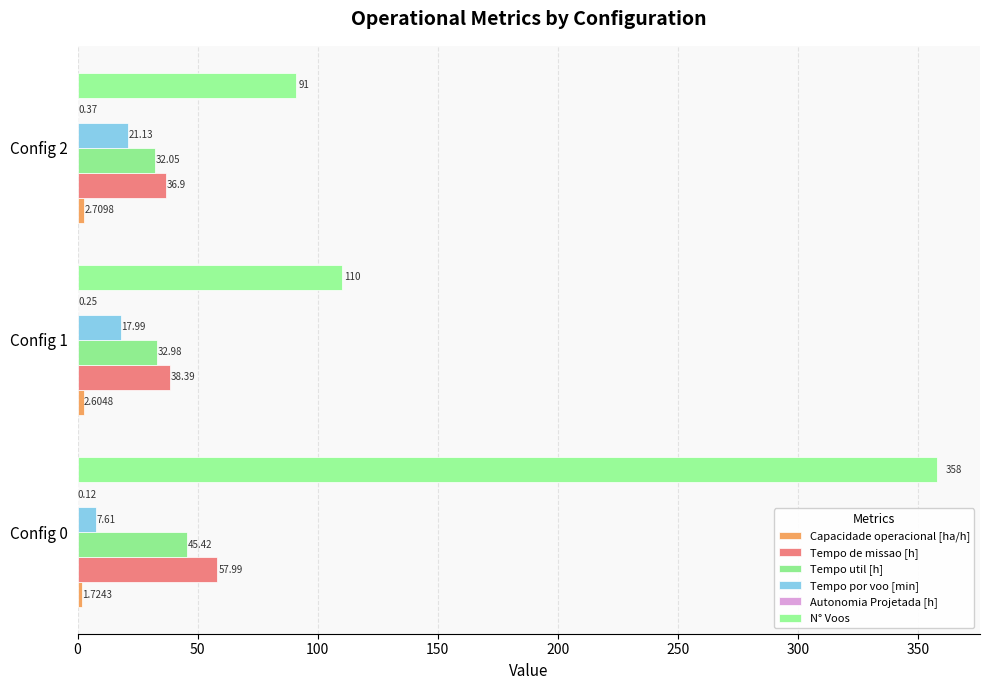

How many values in the Tempo de missao [h] series exceed 38?

2